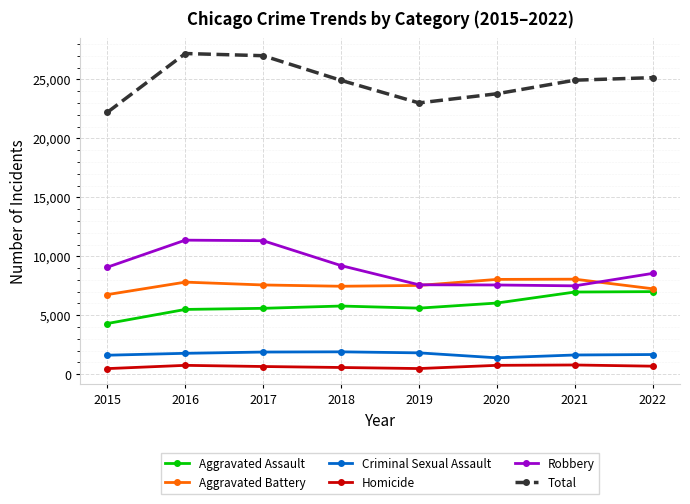

At which category does Total reach its first local valley?

2019